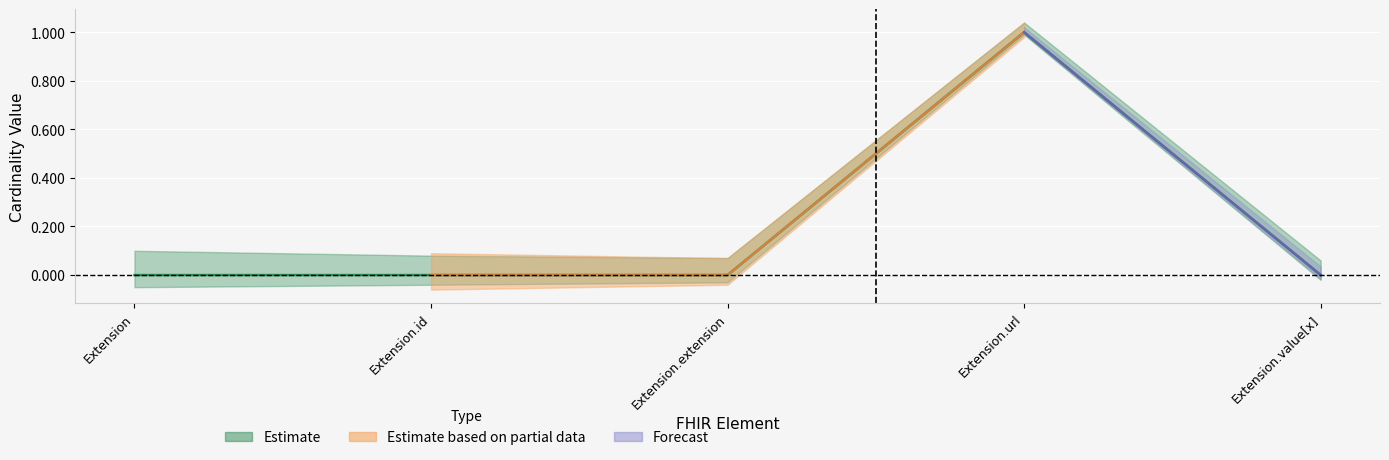

The value at Extension.id is 0. True or false?

True